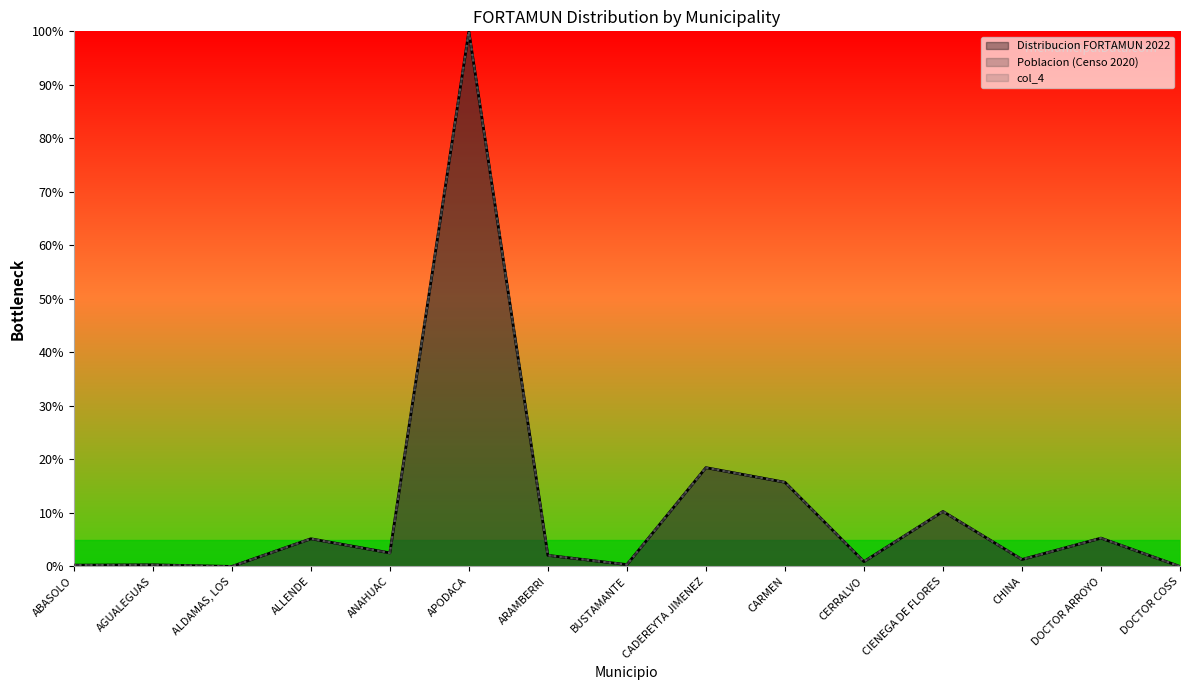

True or false: Poblacion (Censo 2020) and col_4 cross at least once.

True